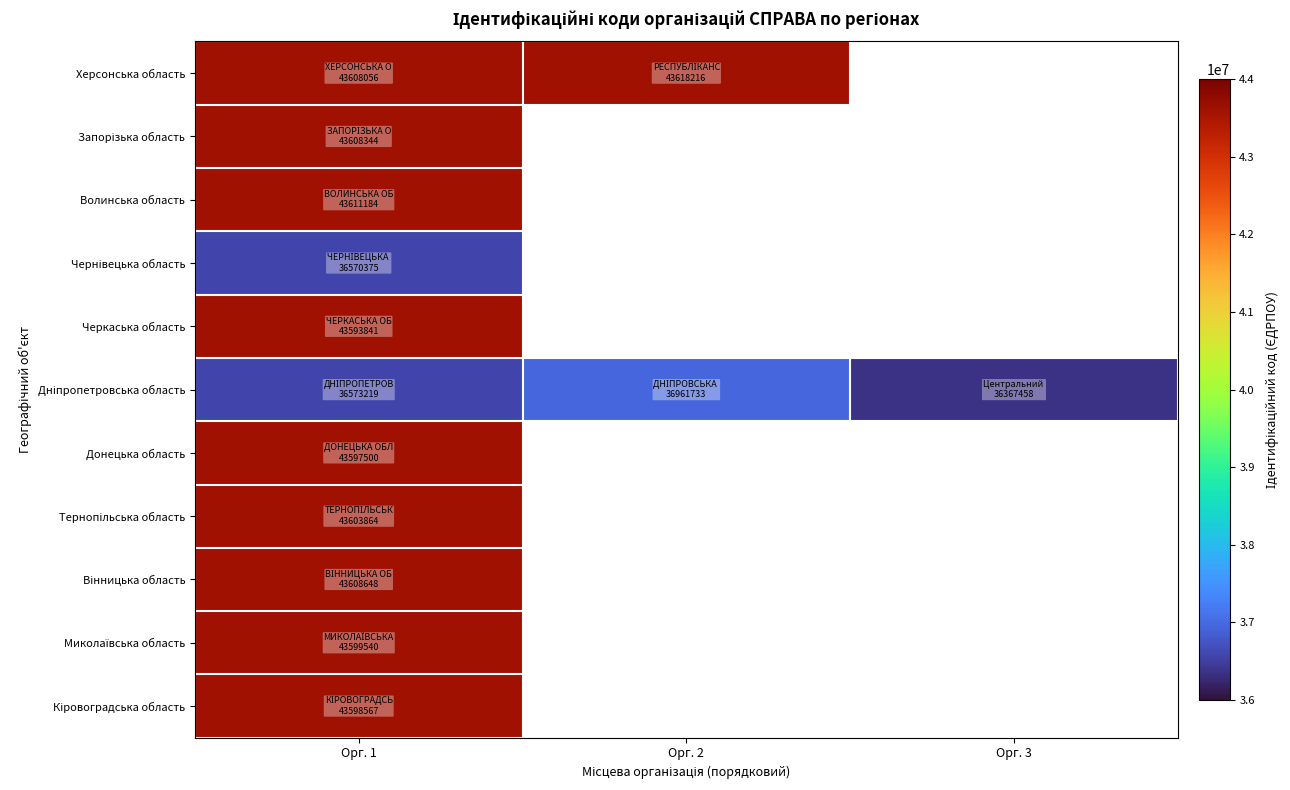

List the series in order of their peak value, highest first.

Херсонська область, Волинська область, Вінницька область, Запорізька область, Тернопільська область, Миколаївська область, Кіровоградська область, Донецька область, Черкаська область, Дніпропетровська область, Чернівецька область